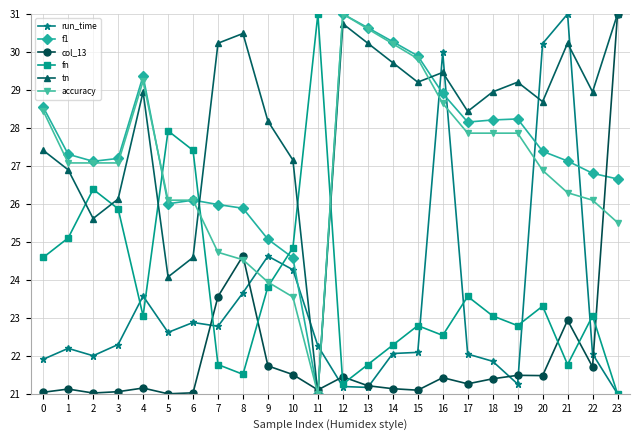

At which label is run_time closest to 26?

9